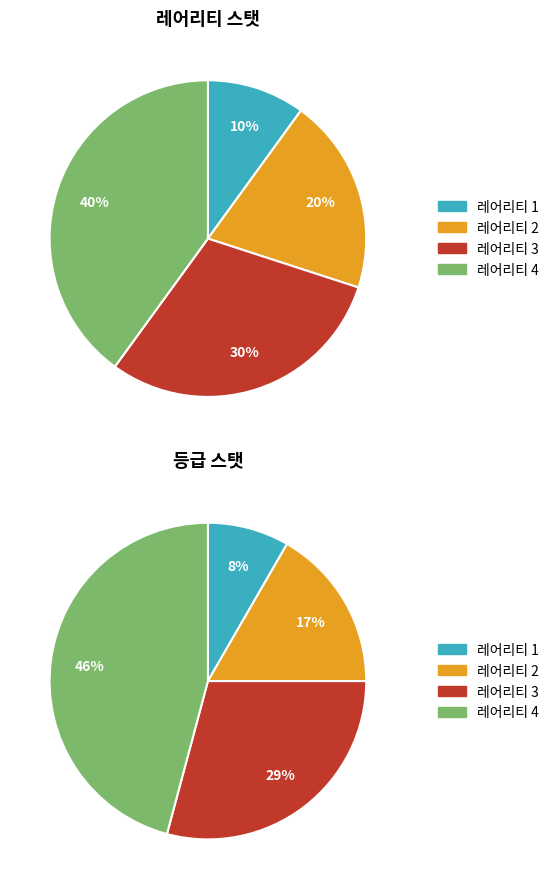

Is the sum of 레어리티 2 and 레어리티 4 greater than half?

Yes